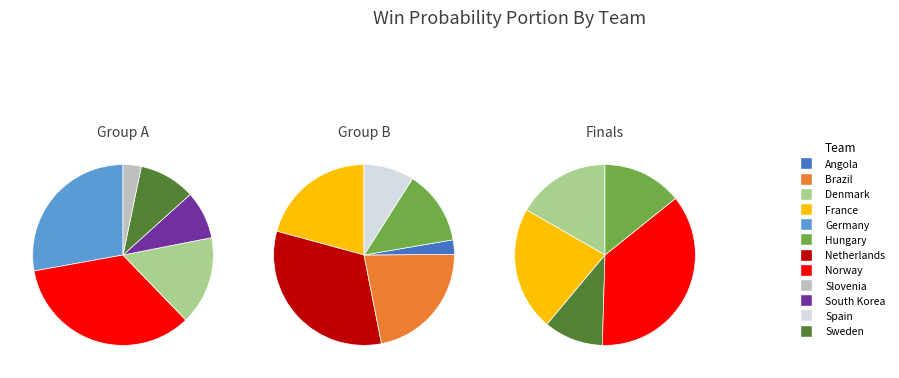

Does Germany represent more than half of the total?

No